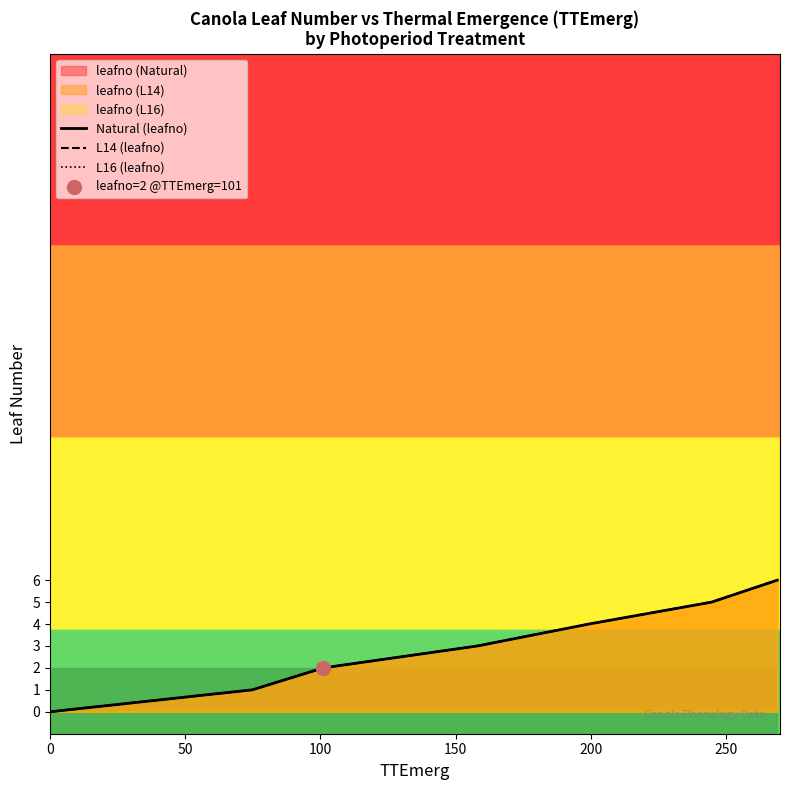

What are all the series names shown in the legend?

Natural (leafno), L14 (leafno), L16 (leafno)